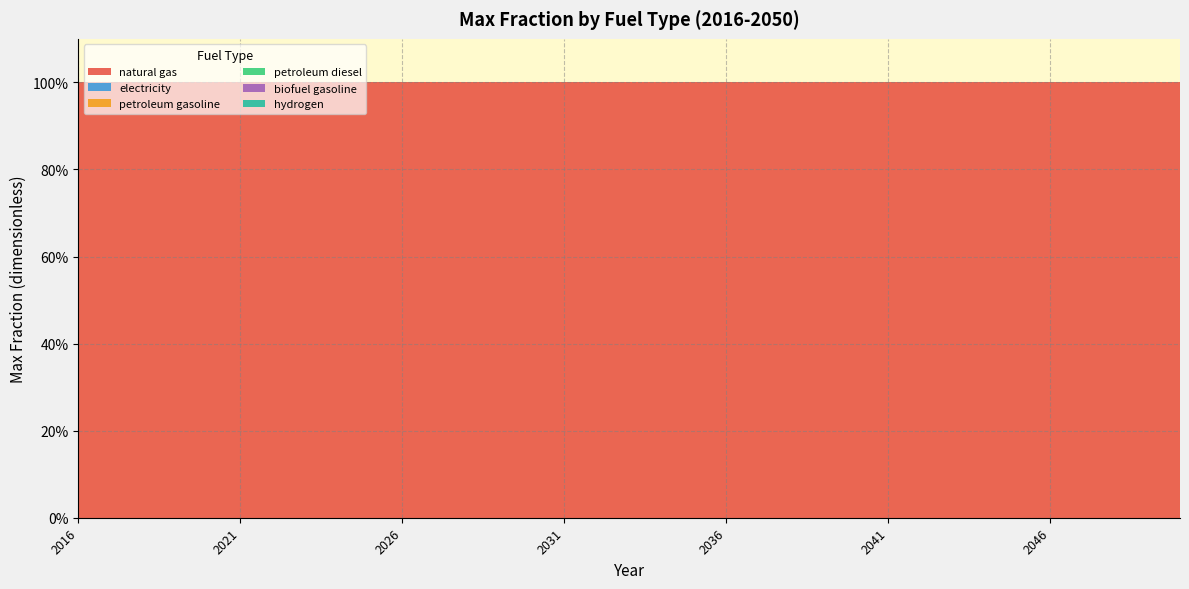

Reading left to right, transcribe all the data shown in this chart.

natural gas: 2016=1	2017=1	2018=1	2019=1	2020=1	2021=1	2022=1	2023=1	2024=1	2025=1	2026=1	2027=1	2028=1	2029=1	2030=1	2031=1	2032=1	2033=1	2034=1	2035=1	2036=1	2037=1	2038=1	2039=1	2040=1	2041=1	2042=1	2043=1	2044=1	2045=1	2046=1	2047=1	2048=1	2049=1	2050=1
electricity: 2016=0	2017=0	2018=0	2019=0	2020=0	2021=0	2022=0	2023=0	2024=0	2025=0	2026=0	2027=0	2028=0	2029=0	2030=0	2031=0	2032=0	2033=0	2034=0	2035=0	2036=0	2037=0	2038=0	2039=0	2040=0	2041=0	2042=0	2043=0	2044=0	2045=0	2046=0	2047=0	2048=0	2049=0	2050=0
petroleum gasoline: 2016=0	2017=0	2018=0	2019=0	2020=0	2021=0	2022=0	2023=0	2024=0	2025=0	2026=0	2027=0	2028=0	2029=0	2030=0	2031=0	2032=0	2033=0	2034=0	2035=0	2036=0	2037=0	2038=0	2039=0	2040=0	2041=0	2042=0	2043=0	2044=0	2045=0	2046=0	2047=0	2048=0	2049=0	2050=0
petroleum diesel: 2016=0	2017=0	2018=0	2019=0	2020=0	2021=0	2022=0	2023=0	2024=0	2025=0	2026=0	2027=0	2028=0	2029=0	2030=0	2031=0	2032=0	2033=0	2034=0	2035=0	2036=0	2037=0	2038=0	2039=0	2040=0	2041=0	2042=0	2043=0	2044=0	2045=0	2046=0	2047=0	2048=0	2049=0	2050=0
biofuel gasoline: 2016=0	2017=0	2018=0	2019=0	2020=0	2021=0	2022=0	2023=0	2024=0	2025=0	2026=0	2027=0	2028=0	2029=0	2030=0	2031=0	2032=0	2033=0	2034=0	2035=0	2036=0	2037=0	2038=0	2039=0	2040=0	2041=0	2042=0	2043=0	2044=0	2045=0	2046=0	2047=0	2048=0	2049=0	2050=0
hydrogen: 2016=0	2017=0	2018=0	2019=0	2020=0	2021=0	2022=0	2023=0	2024=0	2025=0	2026=0	2027=0	2028=0	2029=0	2030=0	2031=0	2032=0	2033=0	2034=0	2035=0	2036=0	2037=0	2038=0	2039=0	2040=0	2041=0	2042=0	2043=0	2044=0	2045=0	2046=0	2047=0	2048=0	2049=0	2050=0